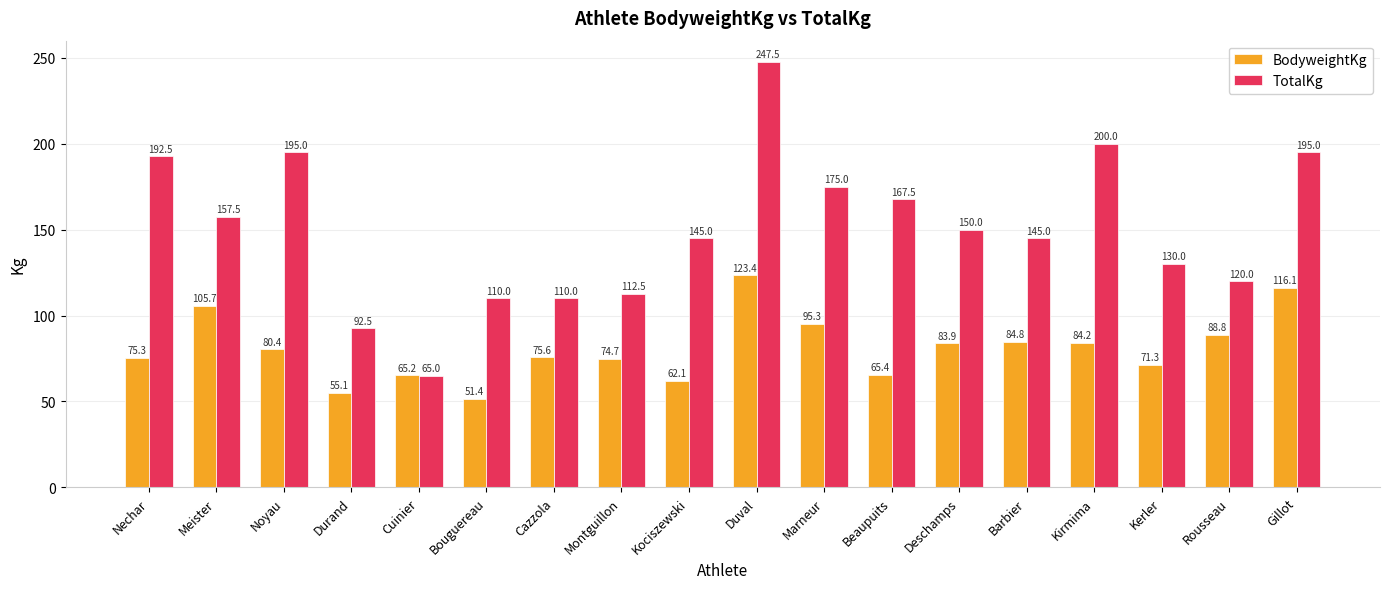

How many bars are there in total?

36